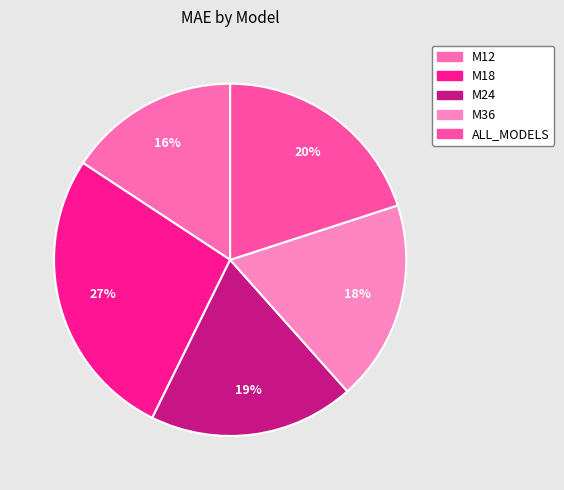

To the nearest percent, what is the difference between the largest and smallest slice percentages?

11%